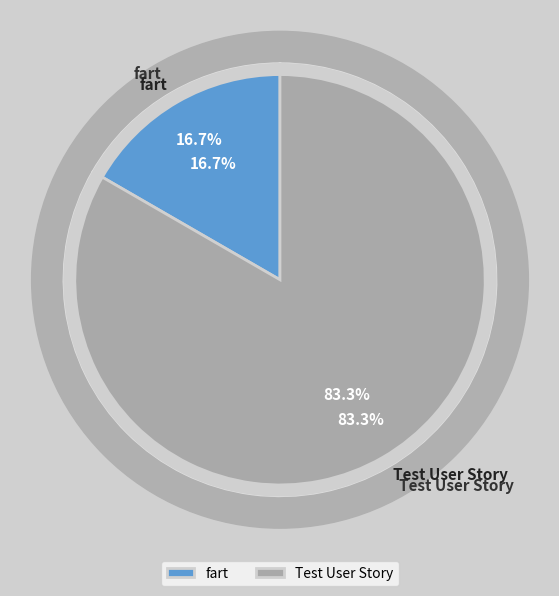

True or false: Test User Story accounts for 96% of the total.

False